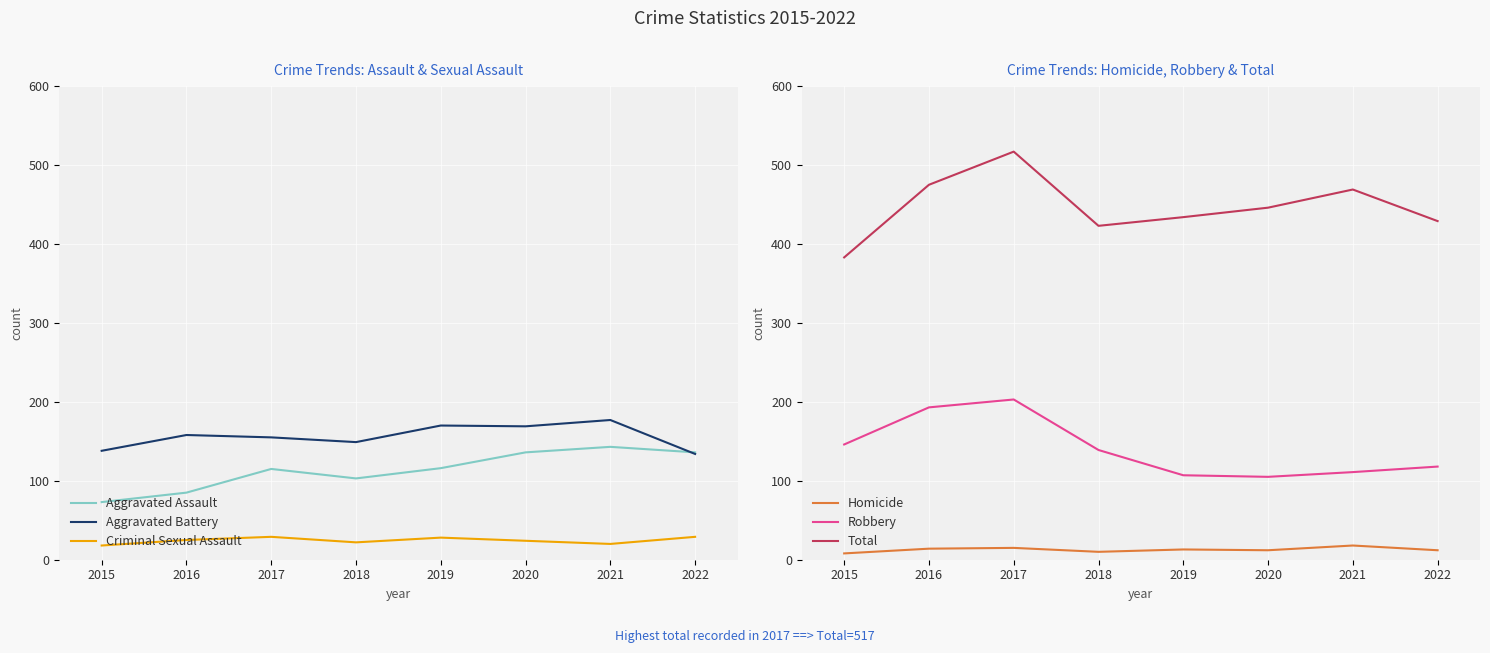

True or false: Robbery and Aggravated Battery cross at least once.

True